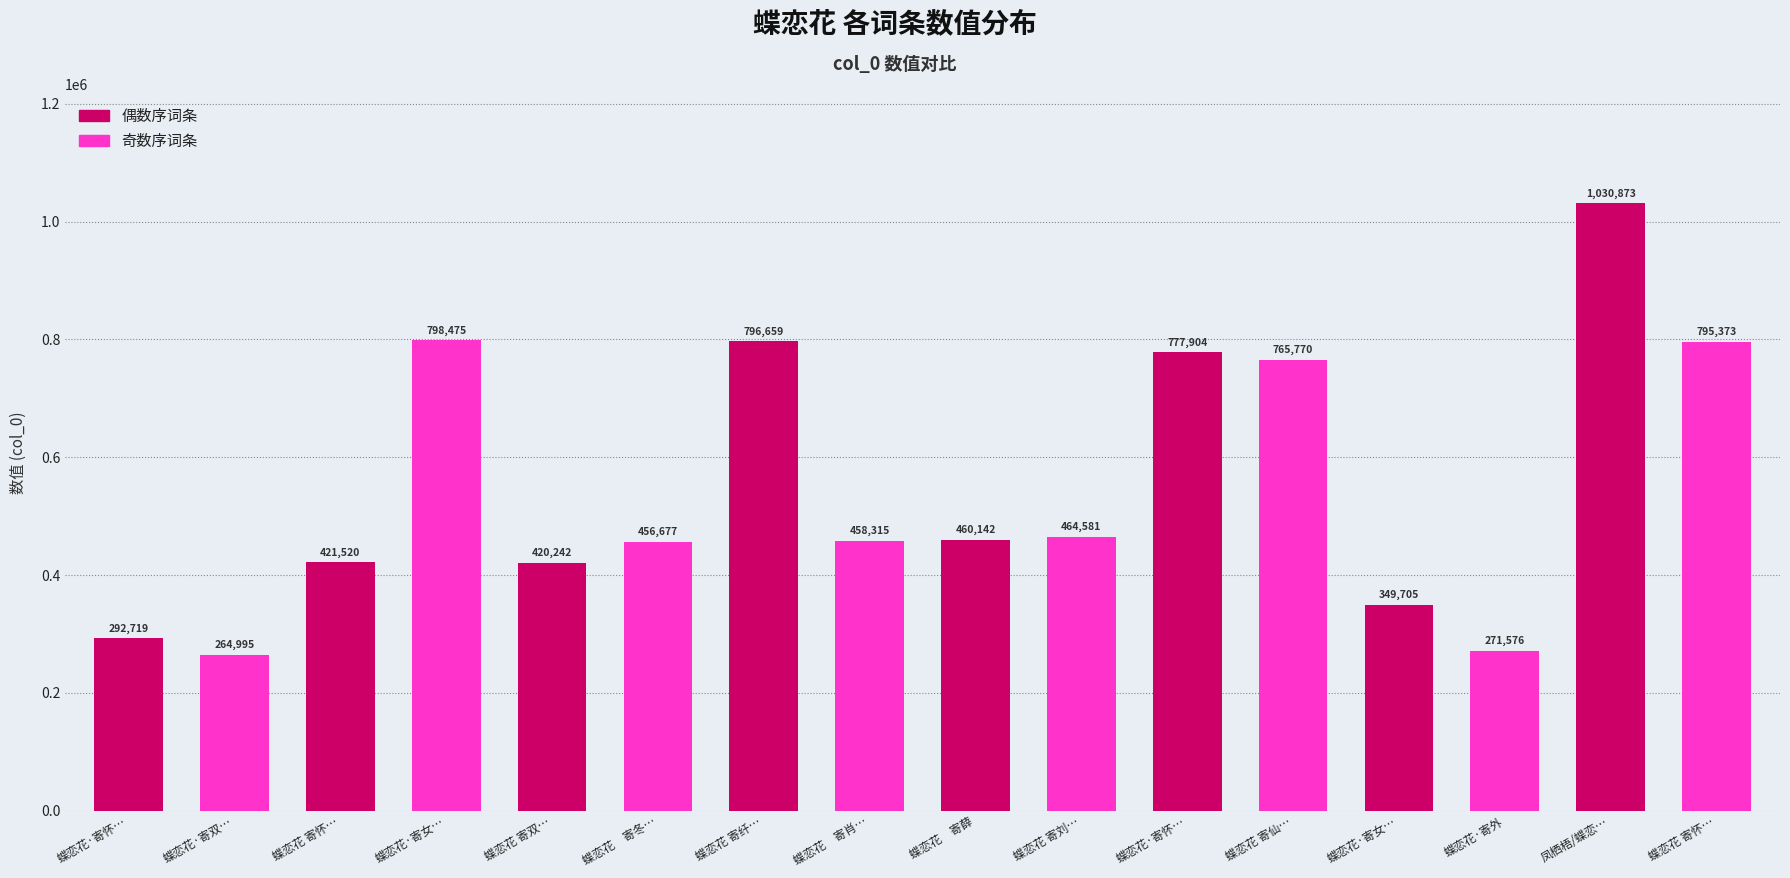

Does the chart contain any negative values?

No